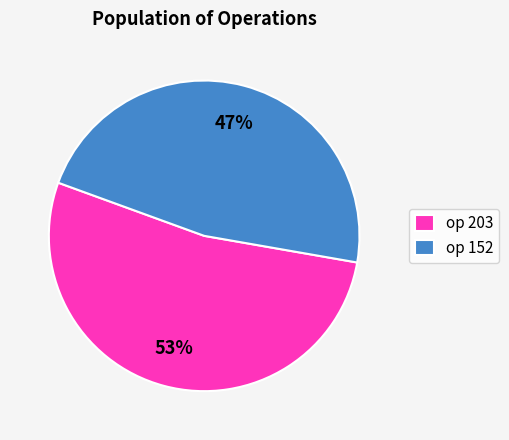

To the nearest percent, what percentage of the pie is op 203?

53%